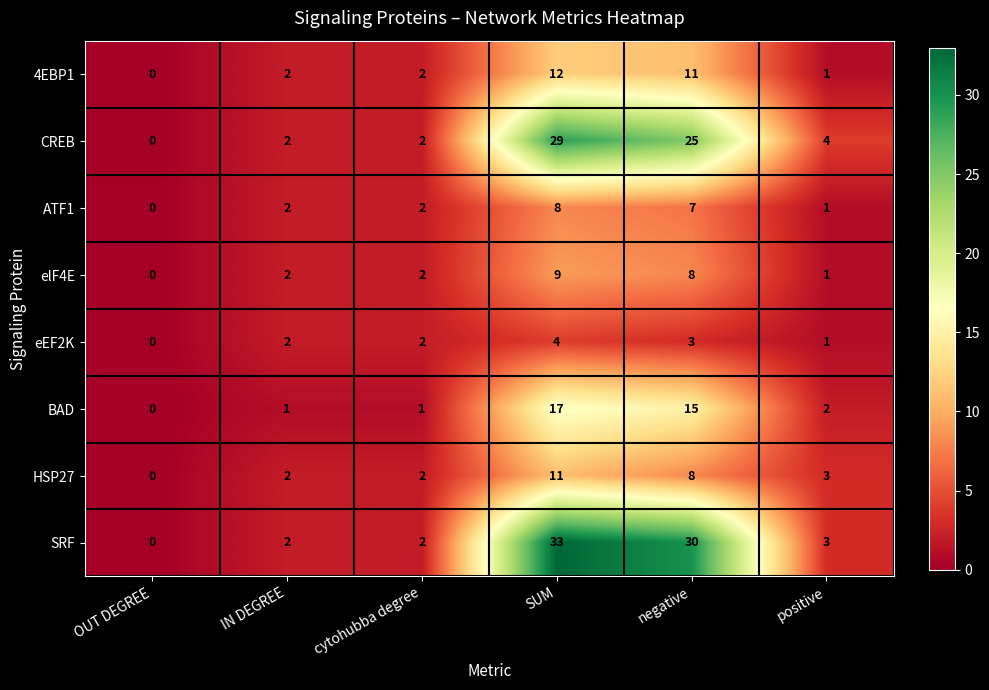

Which category has the highest value across all series?

SUM